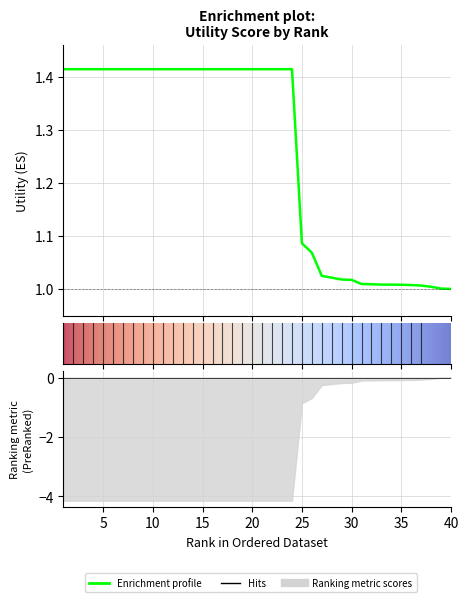

How many lines are shown in the chart?

1